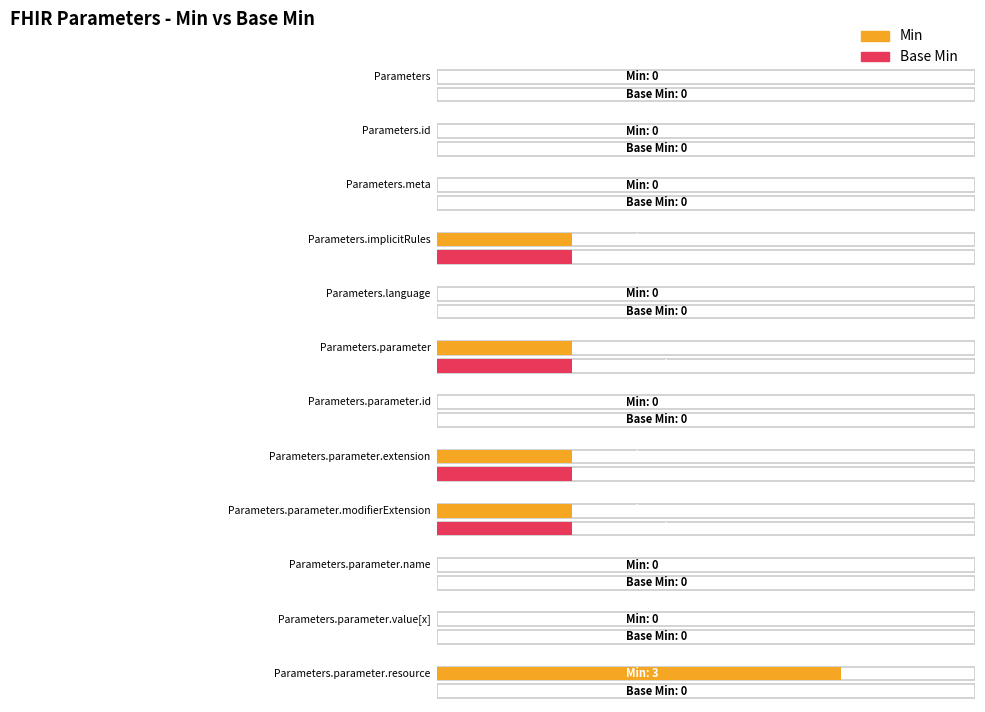

Count the Base Min values in the range 0 to 1.

12